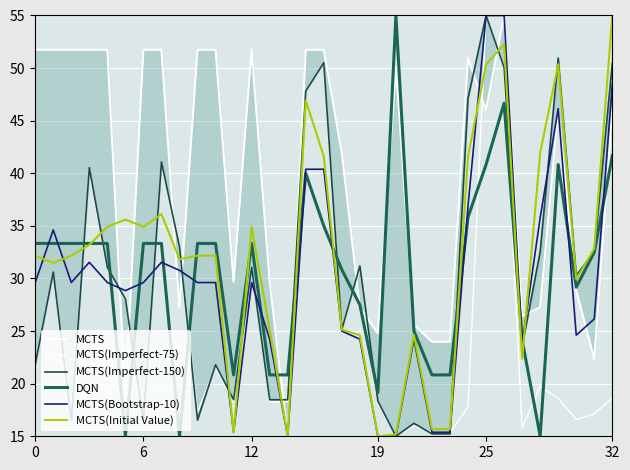

Where is DQN nearest to the value 35?

16